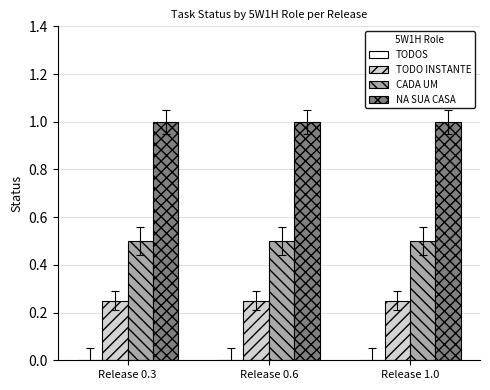

At how many categories does at least one series exceed 0?

3